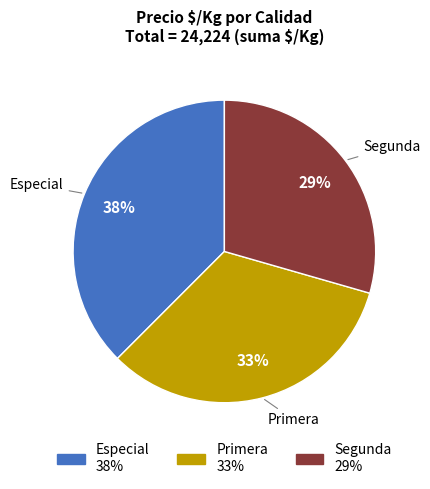

To the nearest percent, what is the average slice percentage?

33%